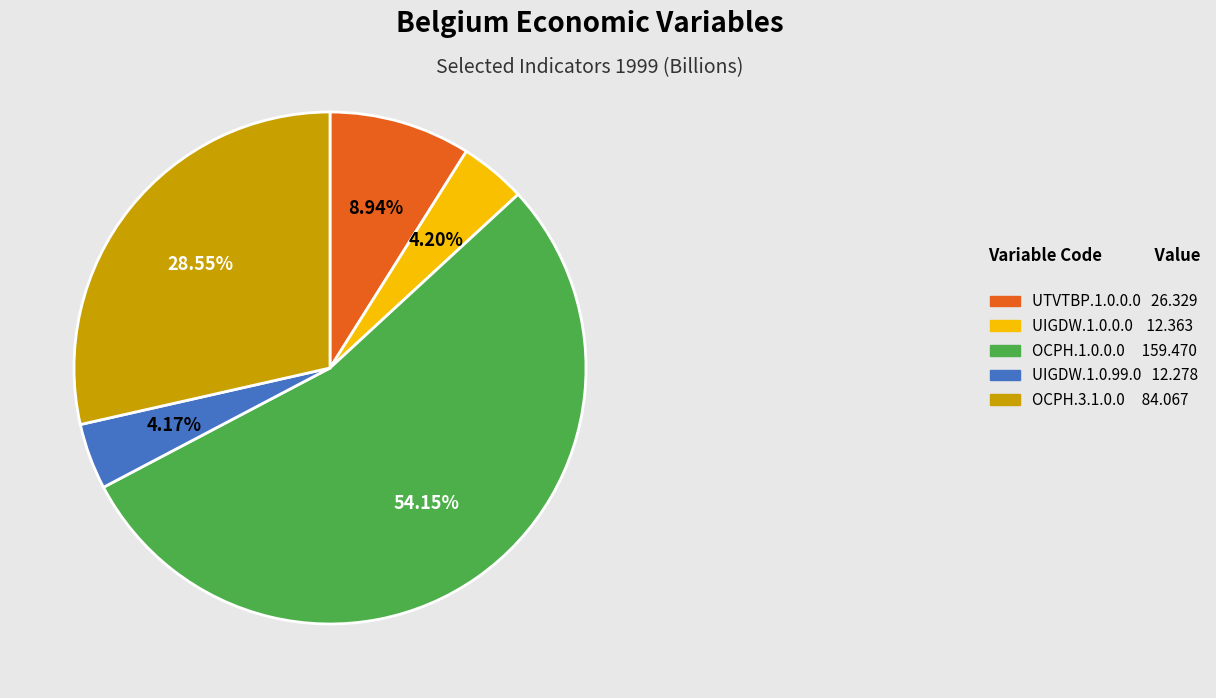

To the nearest percent, what portion does OCPH.1.0.0.0 represent?

54%